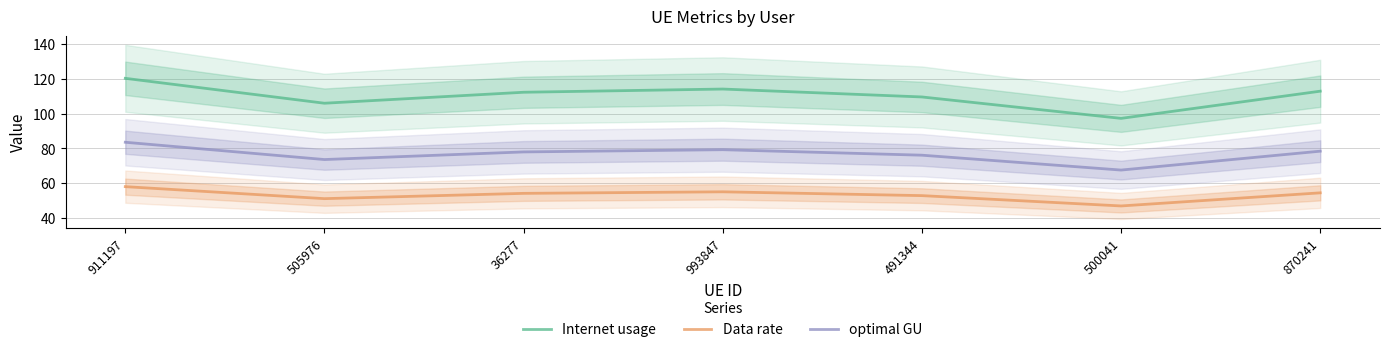

At which category is the sum across all series the highest?

911197